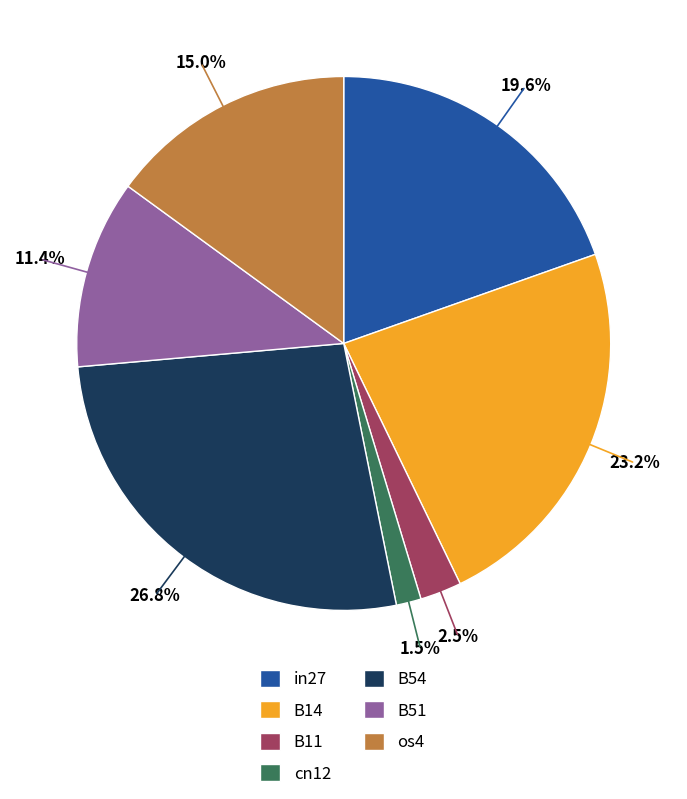

Is it true that B14 is 23% of the pie?

True